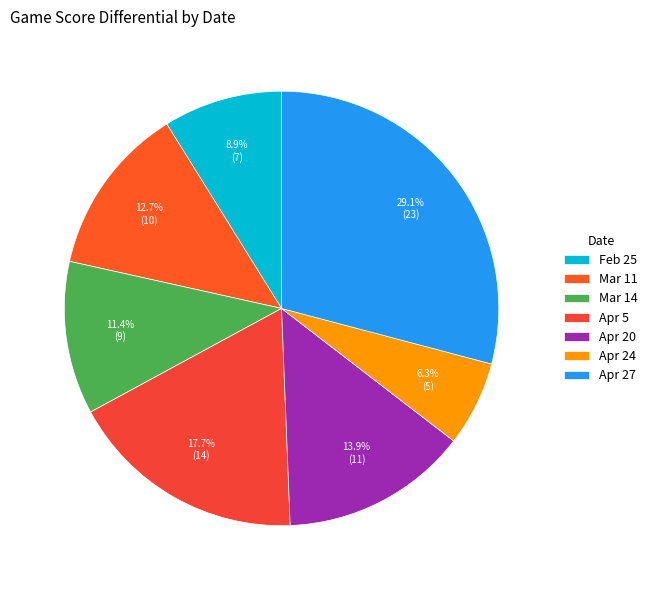

What percentage is the Apr 27 slice, to the nearest percent?

29%